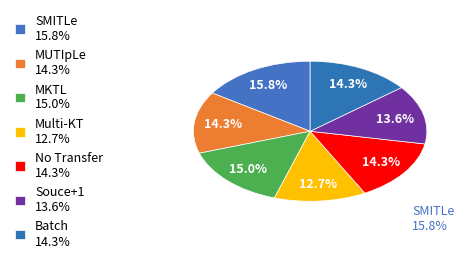

How many segments does this pie chart have?

7